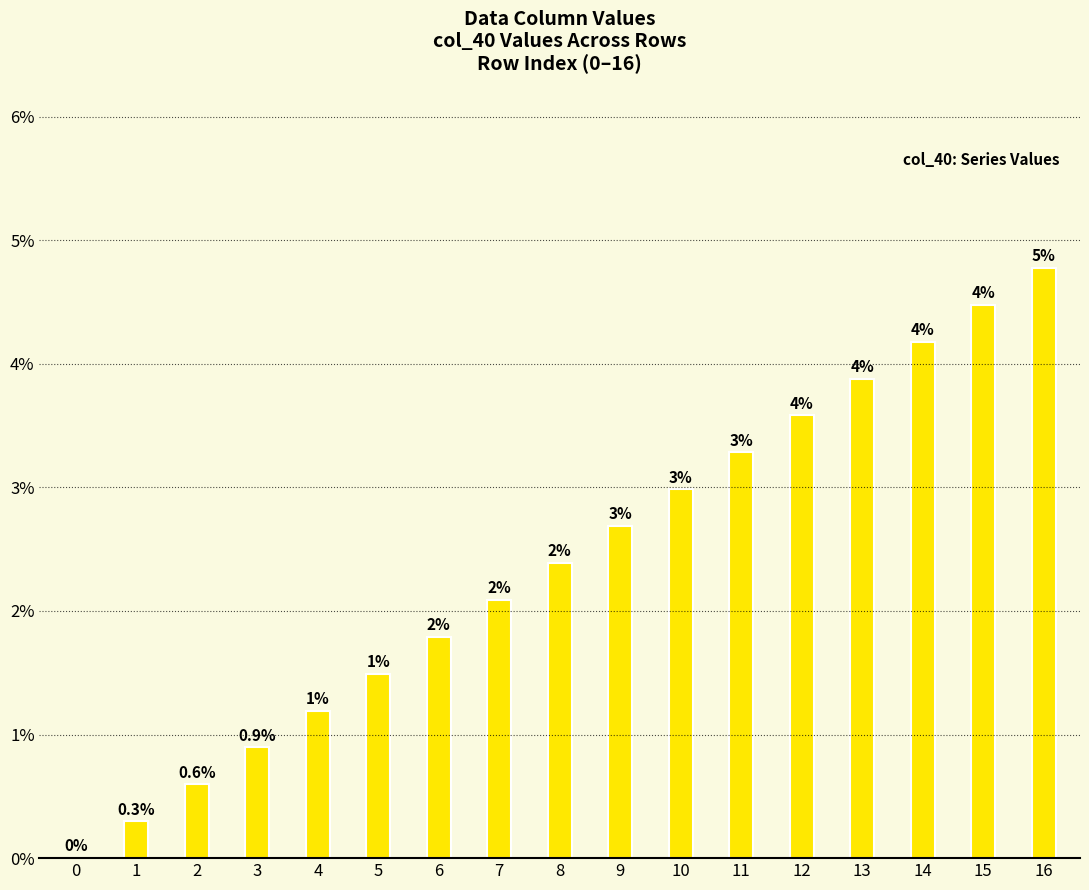

List the labels in order of value, largest first.

16, 15, 14, 13, 12, 11, 10, 9, 8, 7, 6, 5, 4, 3, 2, 1, 0